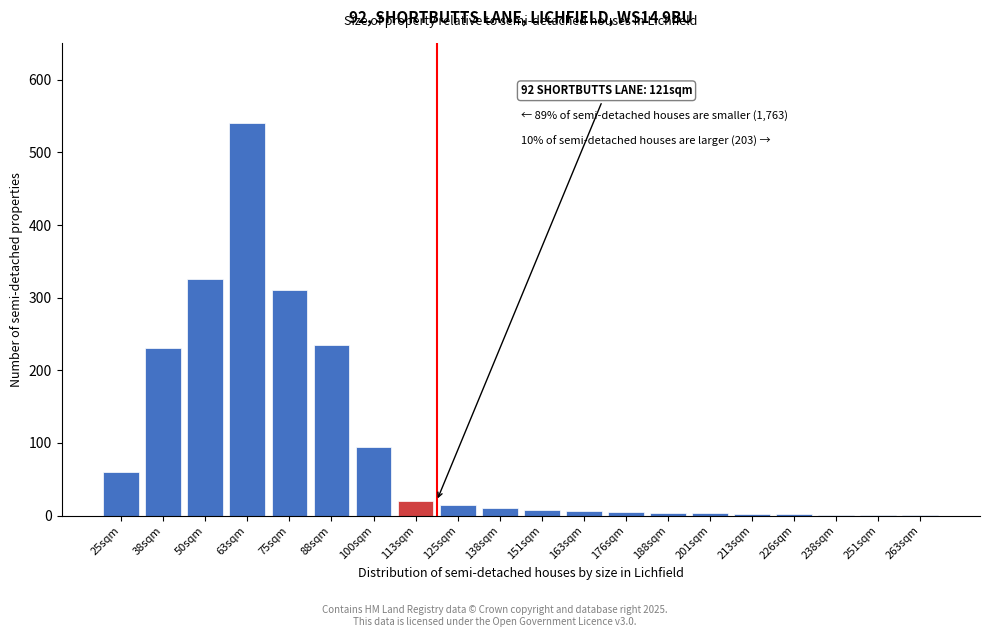

What is the maximum value shown in the chart?

540